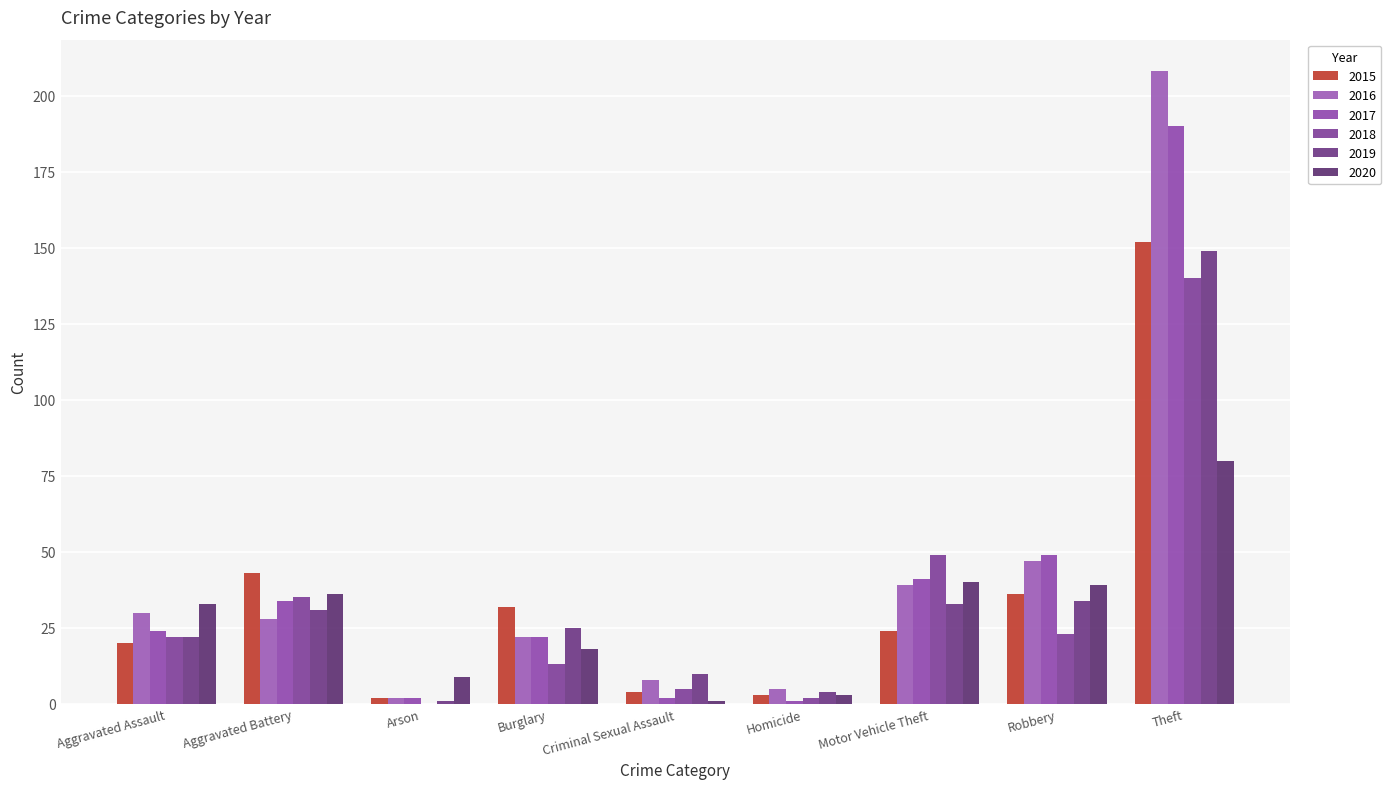

What is the spread (max minus min) of values at Aggravated Battery?

15